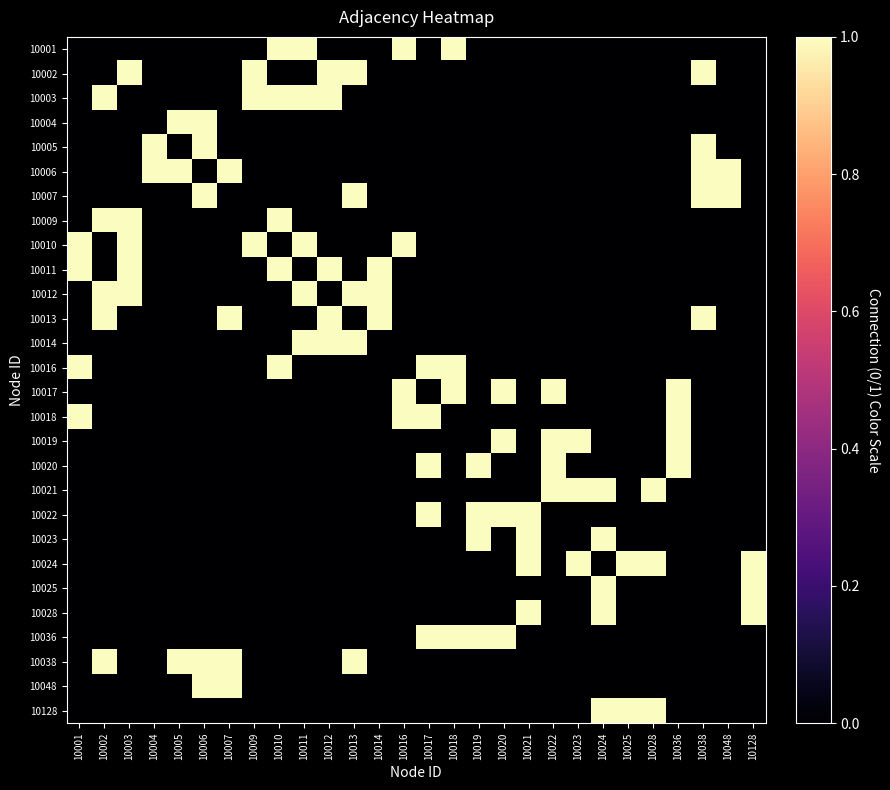

Reading left to right, transcribe all the data shown in this chart.

10001: 10001=0	10002=0	10003=0	10004=0	10005=0	10006=0	10007=0	10009=0	10010=1	10011=1	10012=0	10013=0	10014=0	10016=1	10017=0	10018=1	10019=0	10020=0	10021=0	10022=0	10023=0	10024=0	10025=0	10028=0	10036=0	10038=0	10048=0	10128=0
10002: 10001=0	10002=0	10003=1	10004=0	10005=0	10006=0	10007=0	10009=1	10010=0	10011=0	10012=1	10013=1	10014=0	10016=0	10017=0	10018=0	10019=0	10020=0	10021=0	10022=0	10023=0	10024=0	10025=0	10028=0	10036=0	10038=1	10048=0	10128=0
10003: 10001=0	10002=1	10003=0	10004=0	10005=0	10006=0	10007=0	10009=1	10010=1	10011=1	10012=1	10013=0	10014=0	10016=0	10017=0	10018=0	10019=0	10020=0	10021=0	10022=0	10023=0	10024=0	10025=0	10028=0	10036=0	10038=0	10048=0	10128=0
10004: 10001=0	10002=0	10003=0	10004=0	10005=1	10006=1	10007=0	10009=0	10010=0	10011=0	10012=0	10013=0	10014=0	10016=0	10017=0	10018=0	10019=0	10020=0	10021=0	10022=0	10023=0	10024=0	10025=0	10028=0	10036=0	10038=0	10048=0	10128=0
10005: 10001=0	10002=0	10003=0	10004=1	10005=0	10006=1	10007=0	10009=0	10010=0	10011=0	10012=0	10013=0	10014=0	10016=0	10017=0	10018=0	10019=0	10020=0	10021=0	10022=0	10023=0	10024=0	10025=0	10028=0	10036=0	10038=1	10048=0	10128=0
10006: 10001=0	10002=0	10003=0	10004=1	10005=1	10006=0	10007=1	10009=0	10010=0	10011=0	10012=0	10013=0	10014=0	10016=0	10017=0	10018=0	10019=0	10020=0	10021=0	10022=0	10023=0	10024=0	10025=0	10028=0	10036=0	10038=1	10048=1	10128=0
10007: 10001=0	10002=0	10003=0	10004=0	10005=0	10006=1	10007=0	10009=0	10010=0	10011=0	10012=0	10013=1	10014=0	10016=0	10017=0	10018=0	10019=0	10020=0	10021=0	10022=0	10023=0	10024=0	10025=0	10028=0	10036=0	10038=1	10048=1	10128=0
10009: 10001=0	10002=1	10003=1	10004=0	10005=0	10006=0	10007=0	10009=0	10010=1	10011=0	10012=0	10013=0	10014=0	10016=0	10017=0	10018=0	10019=0	10020=0	10021=0	10022=0	10023=0	10024=0	10025=0	10028=0	10036=0	10038=0	10048=0	10128=0
10010: 10001=1	10002=0	10003=1	10004=0	10005=0	10006=0	10007=0	10009=1	10010=0	10011=1	10012=0	10013=0	10014=0	10016=1	10017=0	10018=0	10019=0	10020=0	10021=0	10022=0	10023=0	10024=0	10025=0	10028=0	10036=0	10038=0	10048=0	10128=0
10011: 10001=1	10002=0	10003=1	10004=0	10005=0	10006=0	10007=0	10009=0	10010=1	10011=0	10012=1	10013=0	10014=1	10016=0	10017=0	10018=0	10019=0	10020=0	10021=0	10022=0	10023=0	10024=0	10025=0	10028=0	10036=0	10038=0	10048=0	10128=0
10012: 10001=0	10002=1	10003=1	10004=0	10005=0	10006=0	10007=0	10009=0	10010=0	10011=1	10012=0	10013=1	10014=1	10016=0	10017=0	10018=0	10019=0	10020=0	10021=0	10022=0	10023=0	10024=0	10025=0	10028=0	10036=0	10038=0	10048=0	10128=0
10013: 10001=0	10002=1	10003=0	10004=0	10005=0	10006=0	10007=1	10009=0	10010=0	10011=0	10012=1	10013=0	10014=1	10016=0	10017=0	10018=0	10019=0	10020=0	10021=0	10022=0	10023=0	10024=0	10025=0	10028=0	10036=0	10038=1	10048=0	10128=0
10014: 10001=0	10002=0	10003=0	10004=0	10005=0	10006=0	10007=0	10009=0	10010=0	10011=1	10012=1	10013=1	10014=0	10016=0	10017=0	10018=0	10019=0	10020=0	10021=0	10022=0	10023=0	10024=0	10025=0	10028=0	10036=0	10038=0	10048=0	10128=0
10016: 10001=1	10002=0	10003=0	10004=0	10005=0	10006=0	10007=0	10009=0	10010=1	10011=0	10012=0	10013=0	10014=0	10016=0	10017=1	10018=1	10019=0	10020=0	10021=0	10022=0	10023=0	10024=0	10025=0	10028=0	10036=0	10038=0	10048=0	10128=0
10017: 10001=0	10002=0	10003=0	10004=0	10005=0	10006=0	10007=0	10009=0	10010=0	10011=0	10012=0	10013=0	10014=0	10016=1	10017=0	10018=1	10019=0	10020=1	10021=0	10022=1	10023=0	10024=0	10025=0	10028=0	10036=1	10038=0	10048=0	10128=0
10018: 10001=1	10002=0	10003=0	10004=0	10005=0	10006=0	10007=0	10009=0	10010=0	10011=0	10012=0	10013=0	10014=0	10016=1	10017=1	10018=0	10019=0	10020=0	10021=0	10022=0	10023=0	10024=0	10025=0	10028=0	10036=1	10038=0	10048=0	10128=0
10019: 10001=0	10002=0	10003=0	10004=0	10005=0	10006=0	10007=0	10009=0	10010=0	10011=0	10012=0	10013=0	10014=0	10016=0	10017=0	10018=0	10019=0	10020=1	10021=0	10022=1	10023=1	10024=0	10025=0	10028=0	10036=1	10038=0	10048=0	10128=0
10020: 10001=0	10002=0	10003=0	10004=0	10005=0	10006=0	10007=0	10009=0	10010=0	10011=0	10012=0	10013=0	10014=0	10016=0	10017=1	10018=0	10019=1	10020=0	10021=0	10022=1	10023=0	10024=0	10025=0	10028=0	10036=1	10038=0	10048=0	10128=0
10021: 10001=0	10002=0	10003=0	10004=0	10005=0	10006=0	10007=0	10009=0	10010=0	10011=0	10012=0	10013=0	10014=0	10016=0	10017=0	10018=0	10019=0	10020=0	10021=0	10022=1	10023=1	10024=1	10025=0	10028=1	10036=0	10038=0	10048=0	10128=0
10022: 10001=0	10002=0	10003=0	10004=0	10005=0	10006=0	10007=0	10009=0	10010=0	10011=0	10012=0	10013=0	10014=0	10016=0	10017=1	10018=0	10019=1	10020=1	10021=1	10022=0	10023=0	10024=0	10025=0	10028=0	10036=0	10038=0	10048=0	10128=0
10023: 10001=0	10002=0	10003=0	10004=0	10005=0	10006=0	10007=0	10009=0	10010=0	10011=0	10012=0	10013=0	10014=0	10016=0	10017=0	10018=0	10019=1	10020=0	10021=1	10022=0	10023=0	10024=1	10025=0	10028=0	10036=0	10038=0	10048=0	10128=0
10024: 10001=0	10002=0	10003=0	10004=0	10005=0	10006=0	10007=0	10009=0	10010=0	10011=0	10012=0	10013=0	10014=0	10016=0	10017=0	10018=0	10019=0	10020=0	10021=1	10022=0	10023=1	10024=0	10025=1	10028=1	10036=0	10038=0	10048=0	10128=1
10025: 10001=0	10002=0	10003=0	10004=0	10005=0	10006=0	10007=0	10009=0	10010=0	10011=0	10012=0	10013=0	10014=0	10016=0	10017=0	10018=0	10019=0	10020=0	10021=0	10022=0	10023=0	10024=1	10025=0	10028=0	10036=0	10038=0	10048=0	10128=1
10028: 10001=0	10002=0	10003=0	10004=0	10005=0	10006=0	10007=0	10009=0	10010=0	10011=0	10012=0	10013=0	10014=0	10016=0	10017=0	10018=0	10019=0	10020=0	10021=1	10022=0	10023=0	10024=1	10025=0	10028=0	10036=0	10038=0	10048=0	10128=1
10036: 10001=0	10002=0	10003=0	10004=0	10005=0	10006=0	10007=0	10009=0	10010=0	10011=0	10012=0	10013=0	10014=0	10016=0	10017=1	10018=1	10019=1	10020=1	10021=0	10022=0	10023=0	10024=0	10025=0	10028=0	10036=0	10038=0	10048=0	10128=0
10038: 10001=0	10002=1	10003=0	10004=0	10005=1	10006=1	10007=1	10009=0	10010=0	10011=0	10012=0	10013=1	10014=0	10016=0	10017=0	10018=0	10019=0	10020=0	10021=0	10022=0	10023=0	10024=0	10025=0	10028=0	10036=0	10038=0	10048=0	10128=0
10048: 10001=0	10002=0	10003=0	10004=0	10005=0	10006=1	10007=1	10009=0	10010=0	10011=0	10012=0	10013=0	10014=0	10016=0	10017=0	10018=0	10019=0	10020=0	10021=0	10022=0	10023=0	10024=0	10025=0	10028=0	10036=0	10038=0	10048=0	10128=0
10128: 10001=0	10002=0	10003=0	10004=0	10005=0	10006=0	10007=0	10009=0	10010=0	10011=0	10012=0	10013=0	10014=0	10016=0	10017=0	10018=0	10019=0	10020=0	10021=0	10022=0	10023=0	10024=1	10025=1	10028=1	10036=0	10038=0	10048=0	10128=0